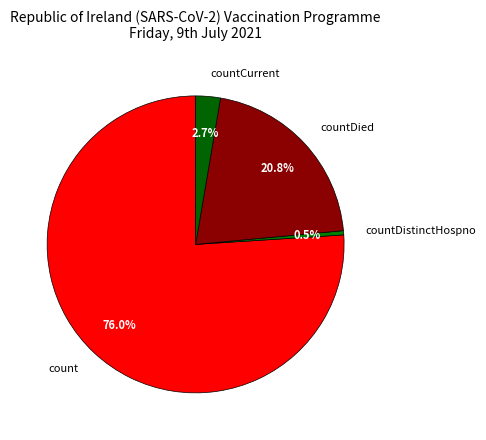

Is the sum of countCurrent and count greater than half?

Yes